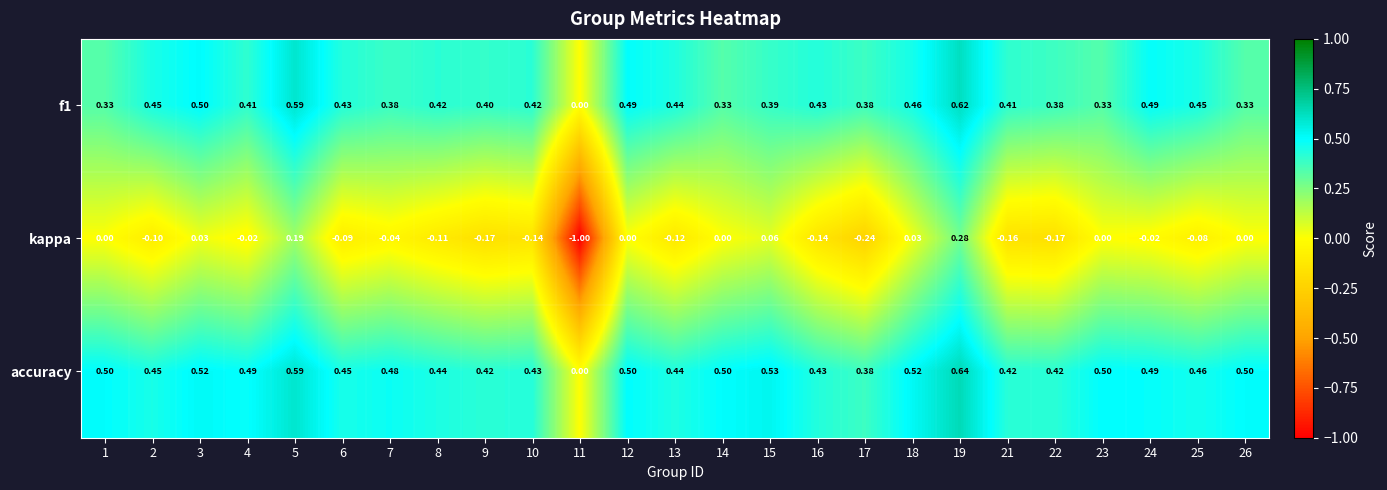

Which series has the largest total across all categories?

accuracy